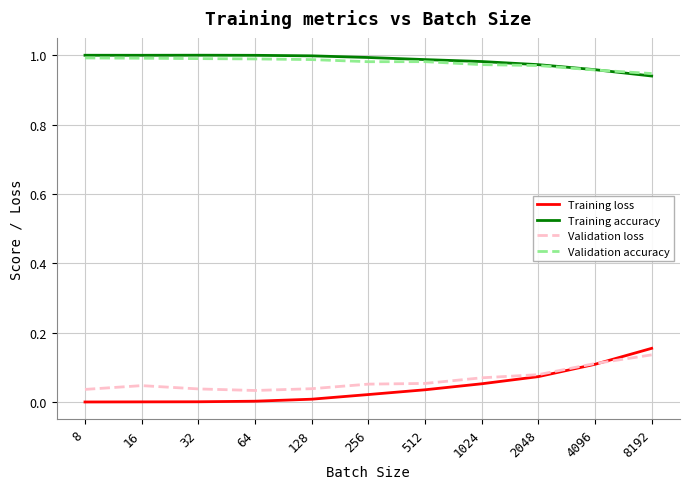

What is the total value across all series at 1024?

2.1